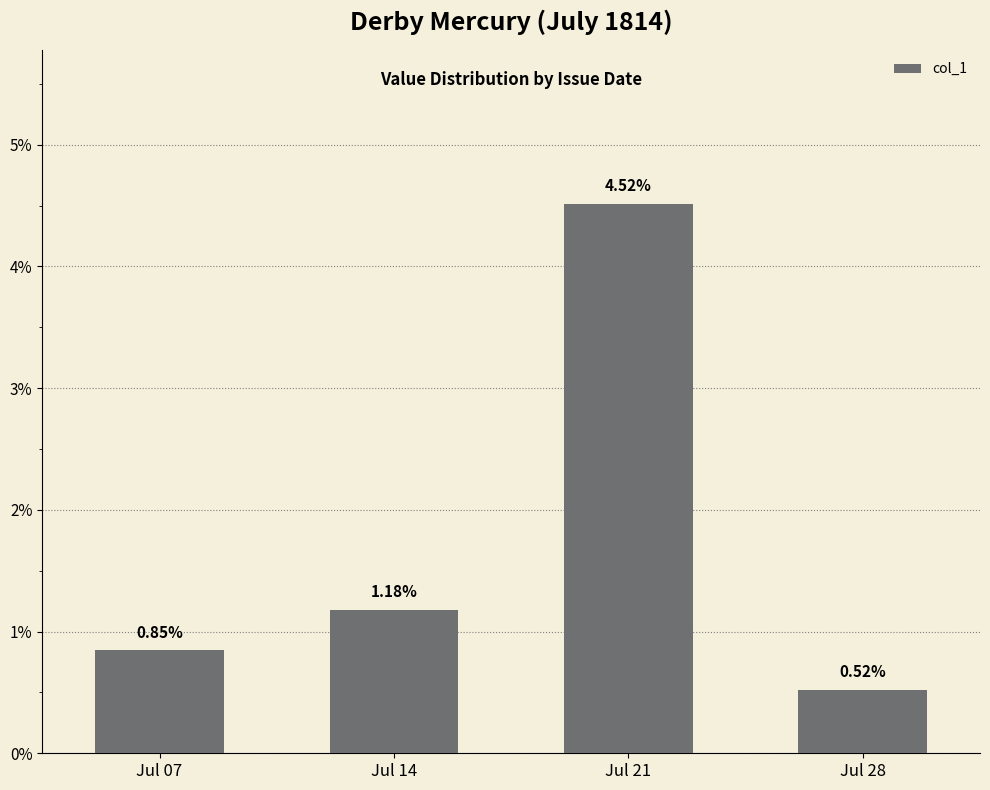

Are the bars horizontal?

No